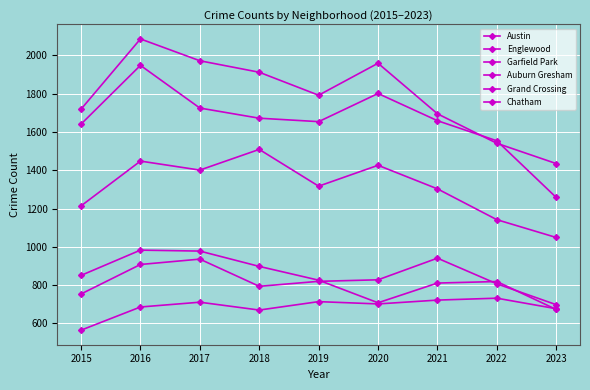

Does the chart have visible grid lines?

Yes